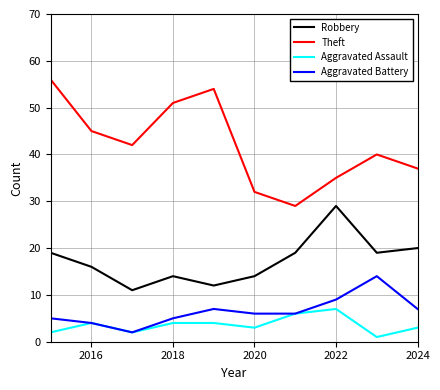

Rank the series by their maximum value, from lowest to highest.

Aggravated Assault, Aggravated Battery, Robbery, Theft